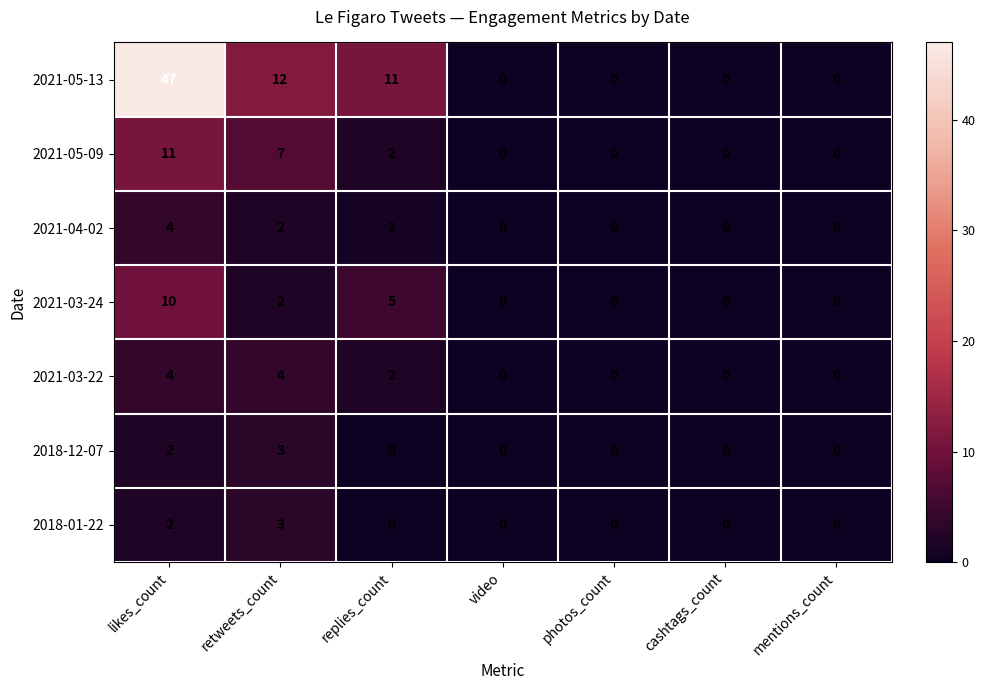

Which series has the largest range (max minus min)?

2021-05-13